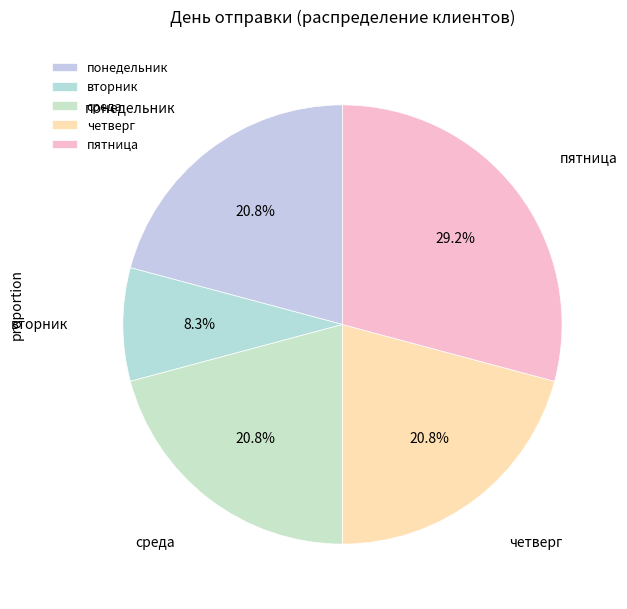

Is the sum of пятница and вторник greater than half?

No